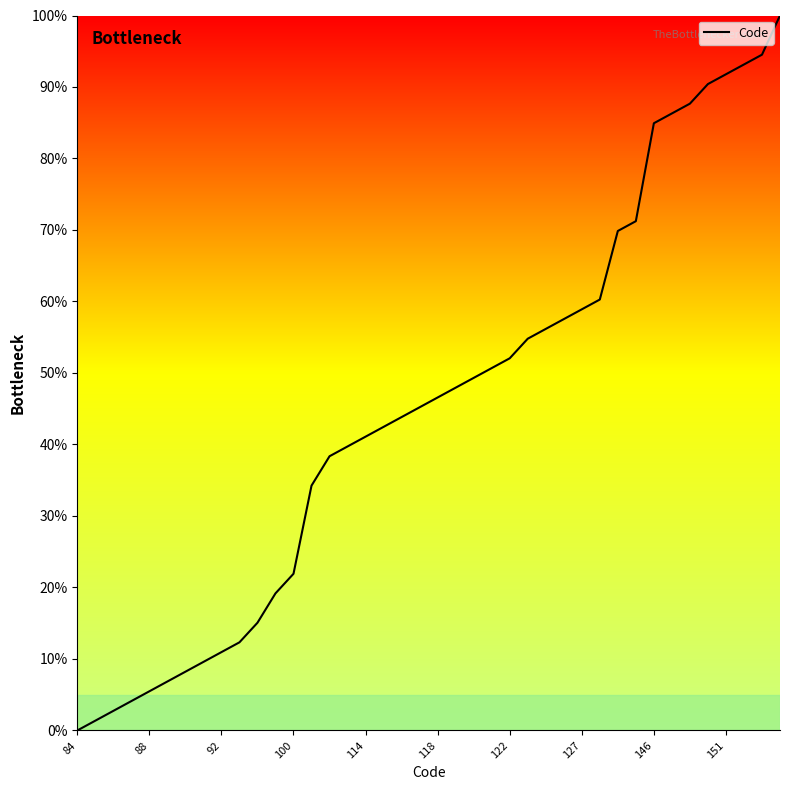

What is the difference between the maximum and minimum values?

100.0